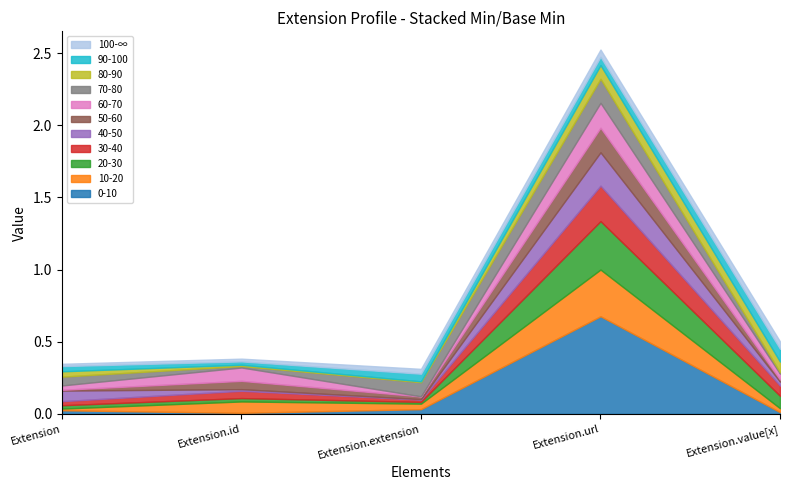

The value of Min at Extension.extension is 0. True or false?

True